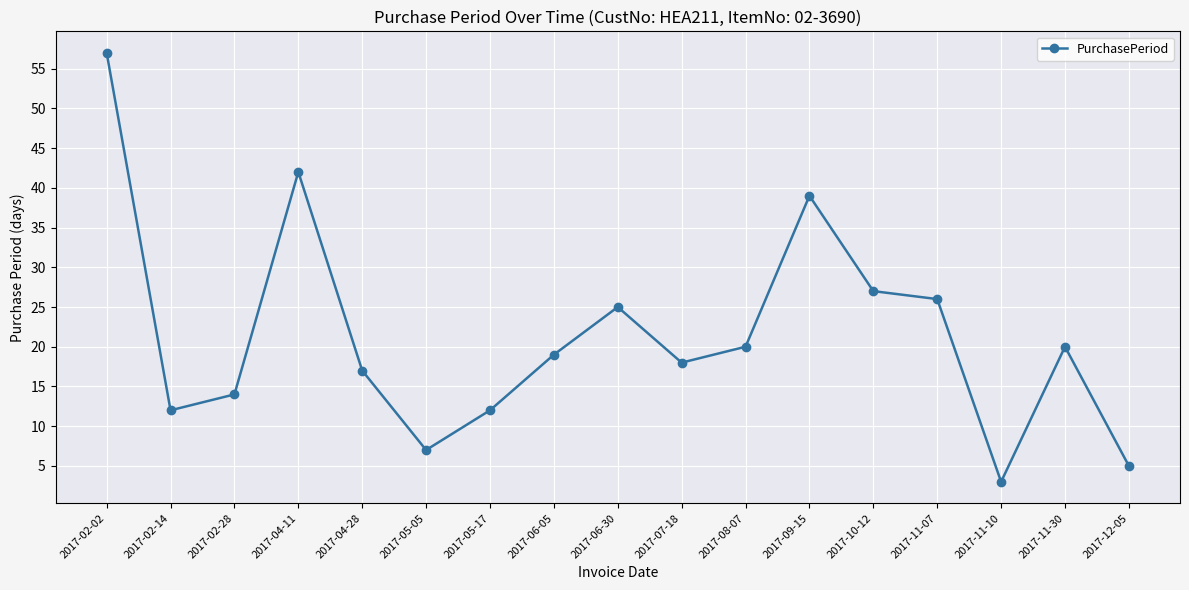

What is the difference between the maximum and minimum values?

54